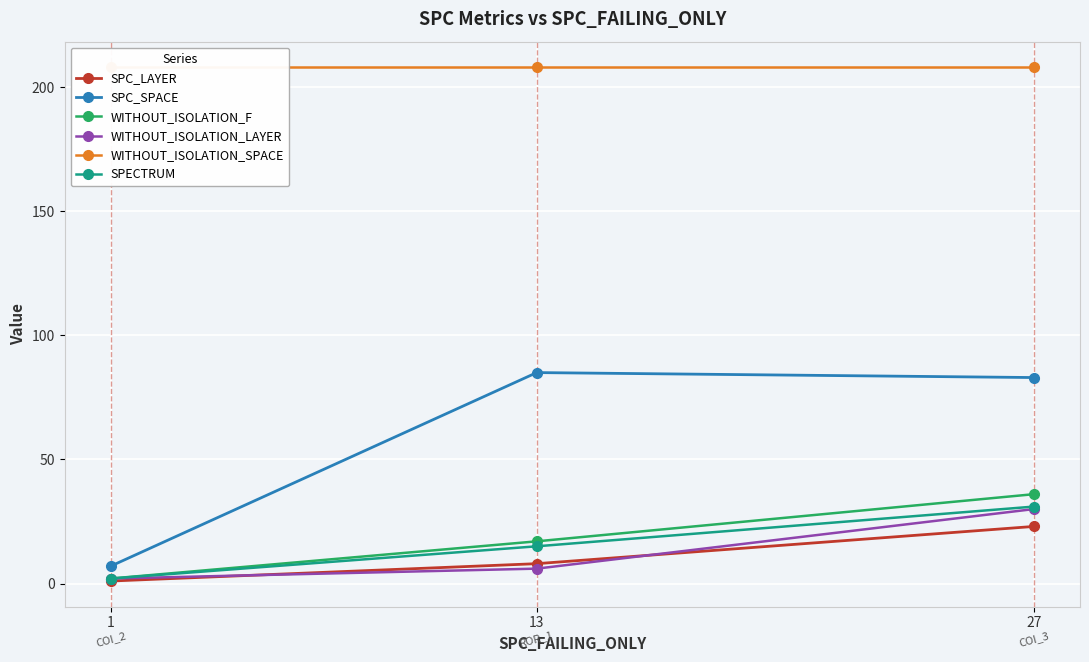

Reading left to right, what are all the values shown in this chart?

SPC_LAYER: 1	8	23
SPC_SPACE: 7	85	83
WITHOUT_ISOLATION_F: 2	17	36
WITHOUT_ISOLATION_LAYER: 2	6	30
WITHOUT_ISOLATION_SPACE: 208	208	208
SPECTRUM: 2	15	31